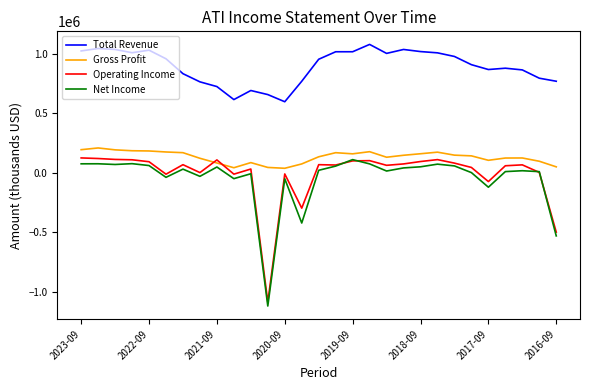

What is the difference between the maximum and minimum values in the Operating Income series?

1213300